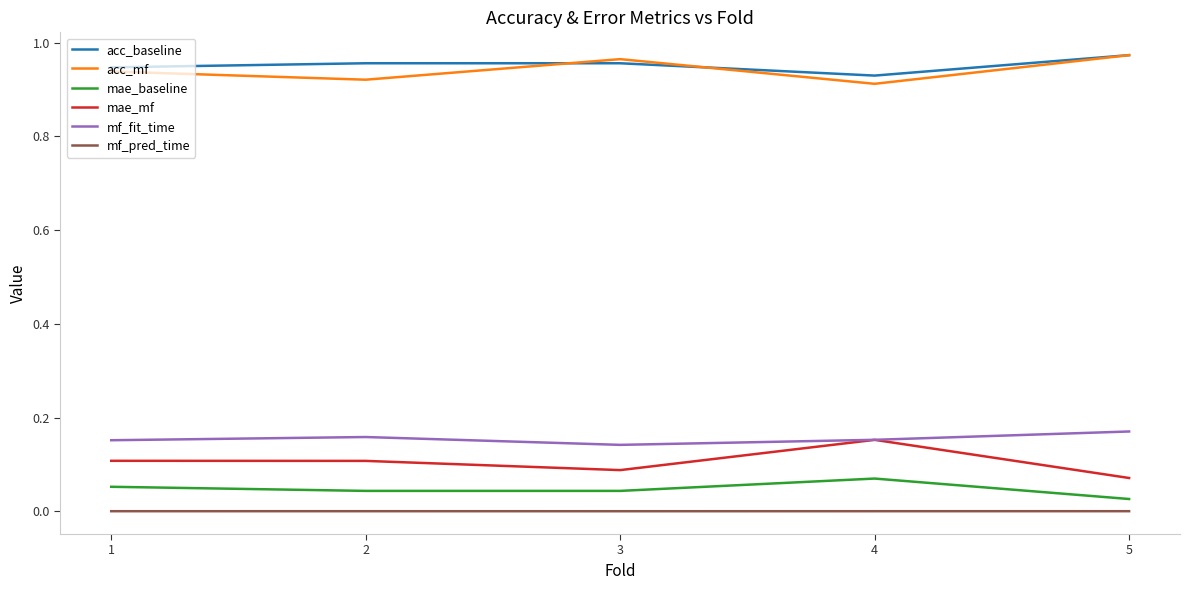

True or false: acc_baseline and mf_fit_time intersect in this chart.

False